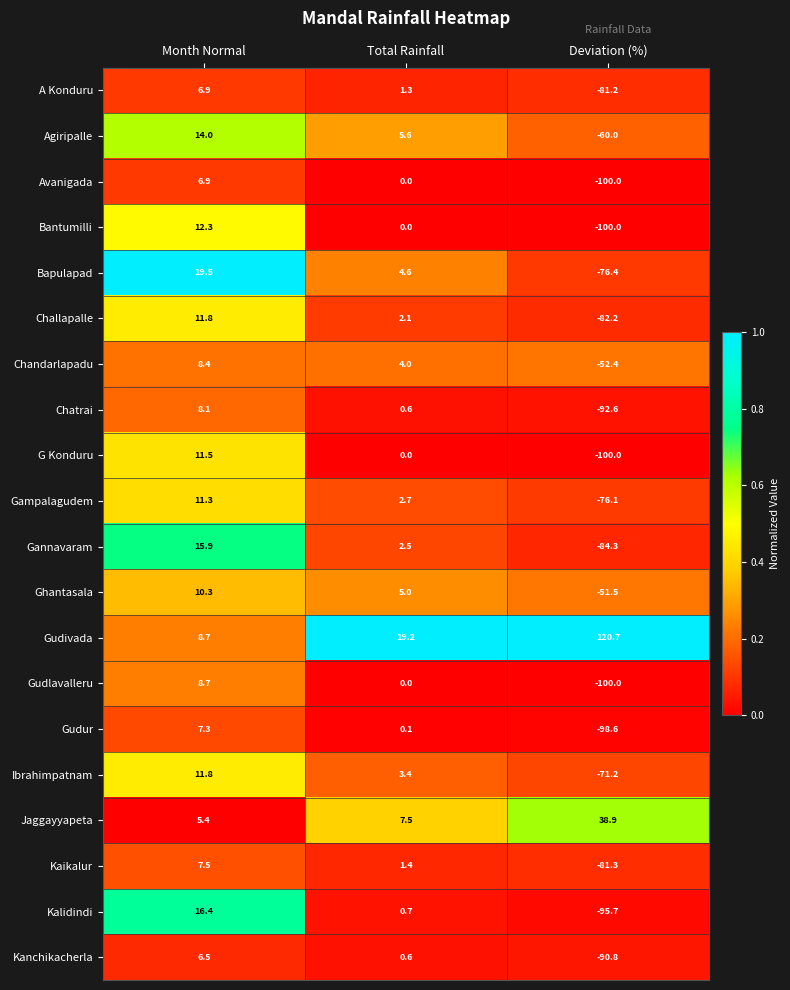

The Gudivada series shows 5.1 at Month Normal. True or false?

False